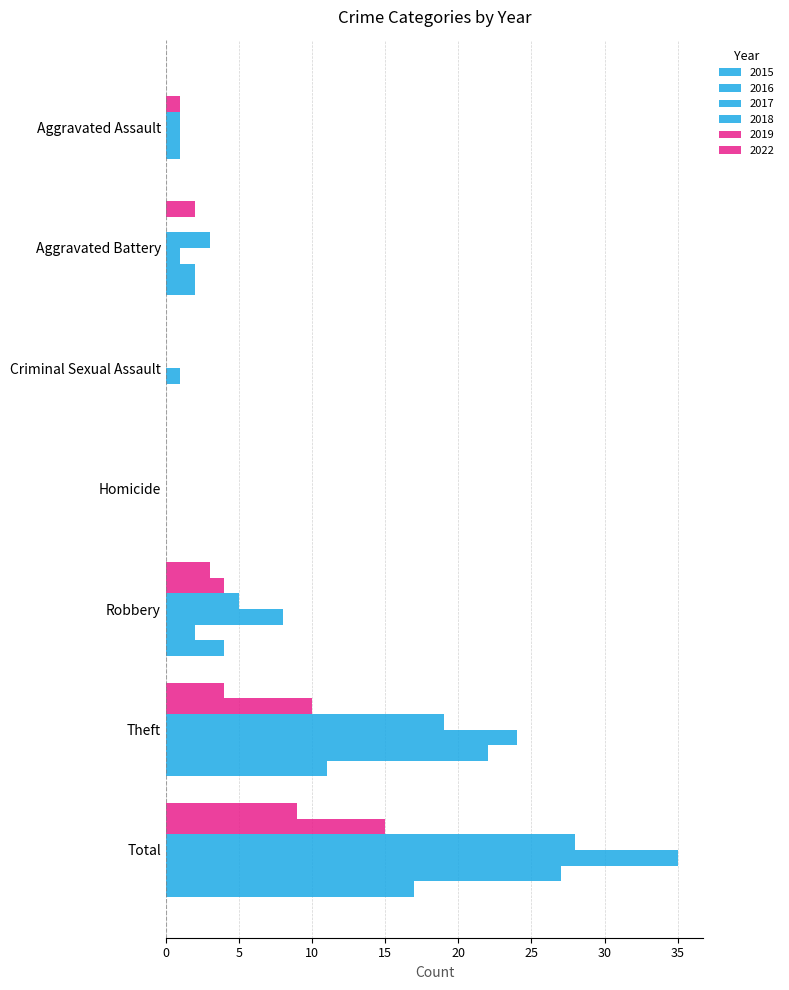

Reading left to right, extract all data points from this chart.

2015: 0	2	0	0	4	11	17
2016: 1	2	0	0	2	22	27
2017: 1	1	1	0	8	24	35
2018: 1	3	0	0	5	19	28
2019: 1	0	0	0	4	10	15
2022: 0	2	0	0	3	4	9